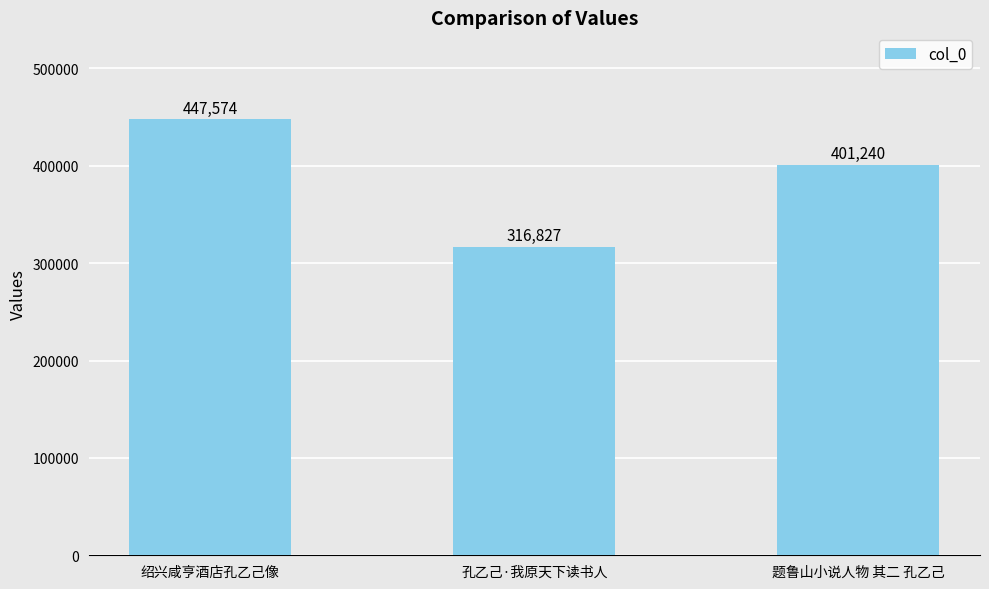

True or false: the data shows 110944 at 绍兴咸亨酒店孔乙己像.

False